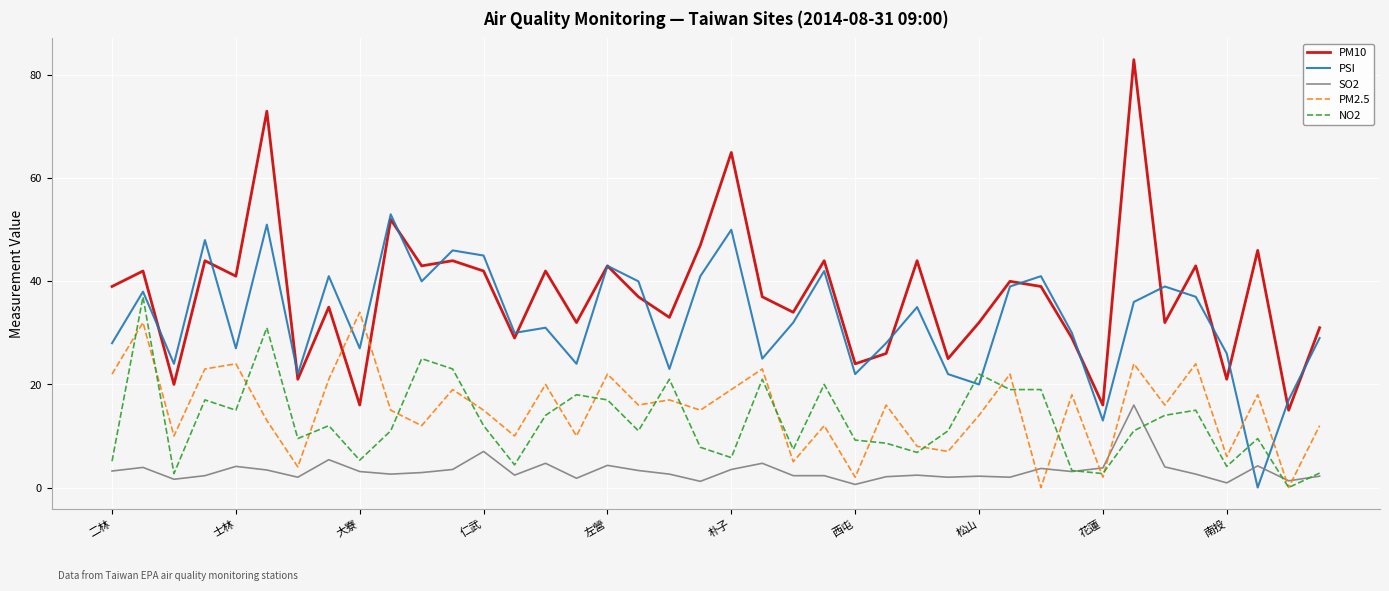

Which series has the largest range (max minus min)?

PM10